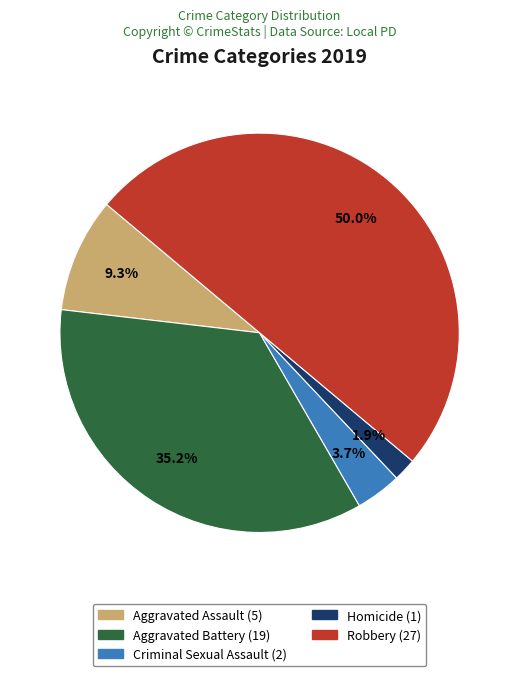

What percentage do Homicide and Criminal Sexual Assault together represent?

5.6%